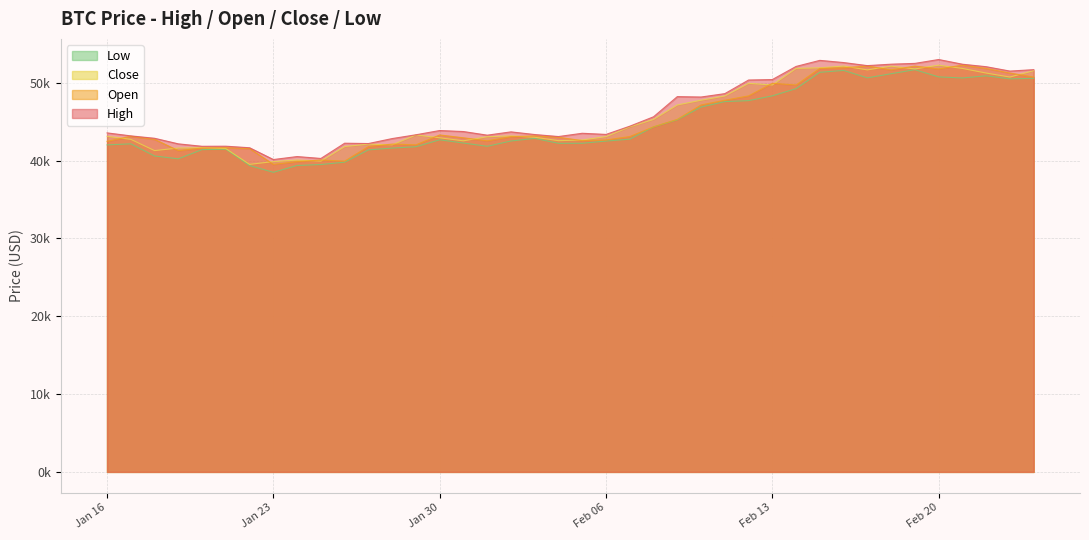

Which series has the largest total across all categories?

High